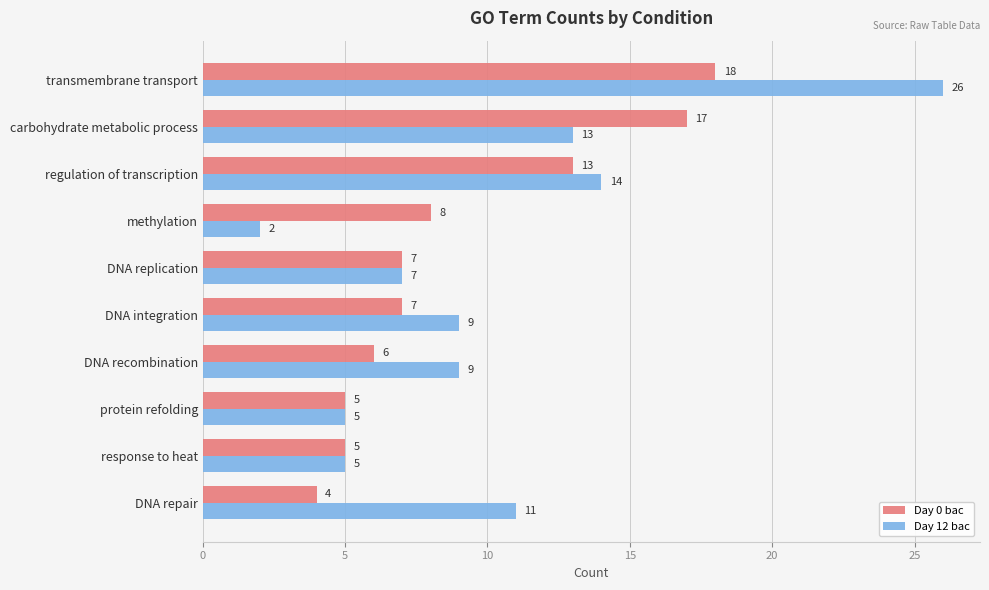

What is the lowest value of the Day 12 bac series?

2